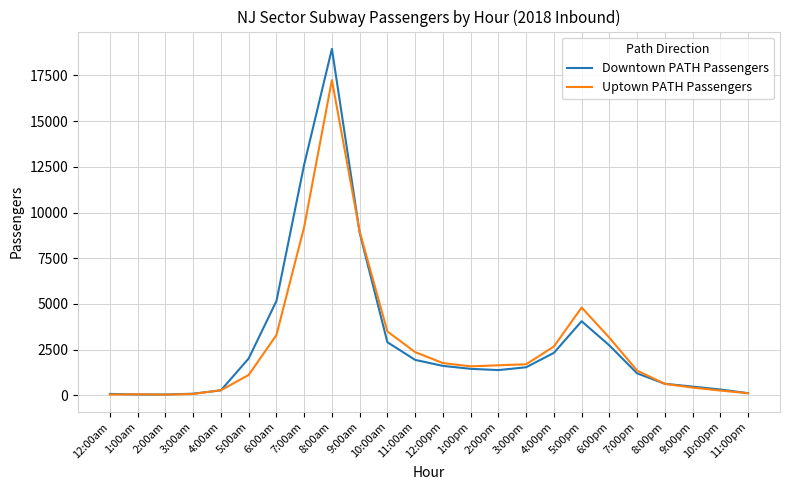

Which series has the widest spread of values?

Downtown PATH Passengers